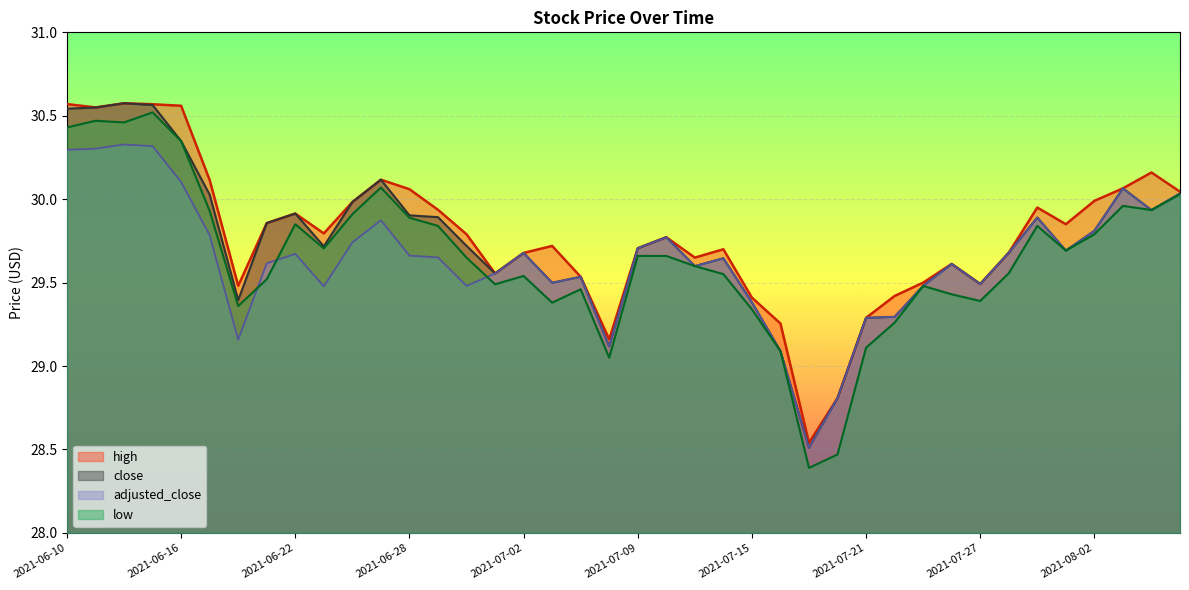

True or false: low and close cross at least once.

False